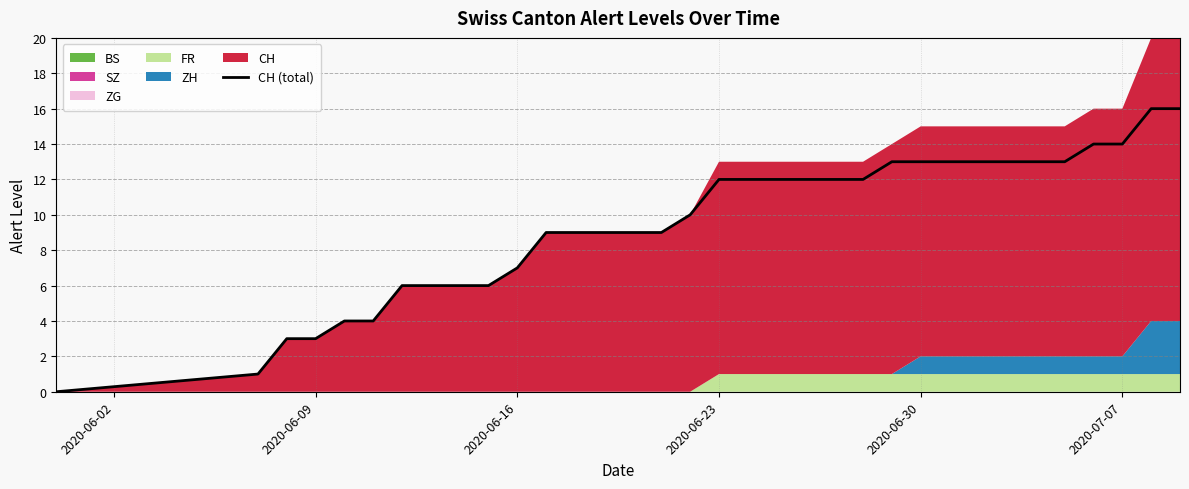

How many lines are shown in the chart?

1